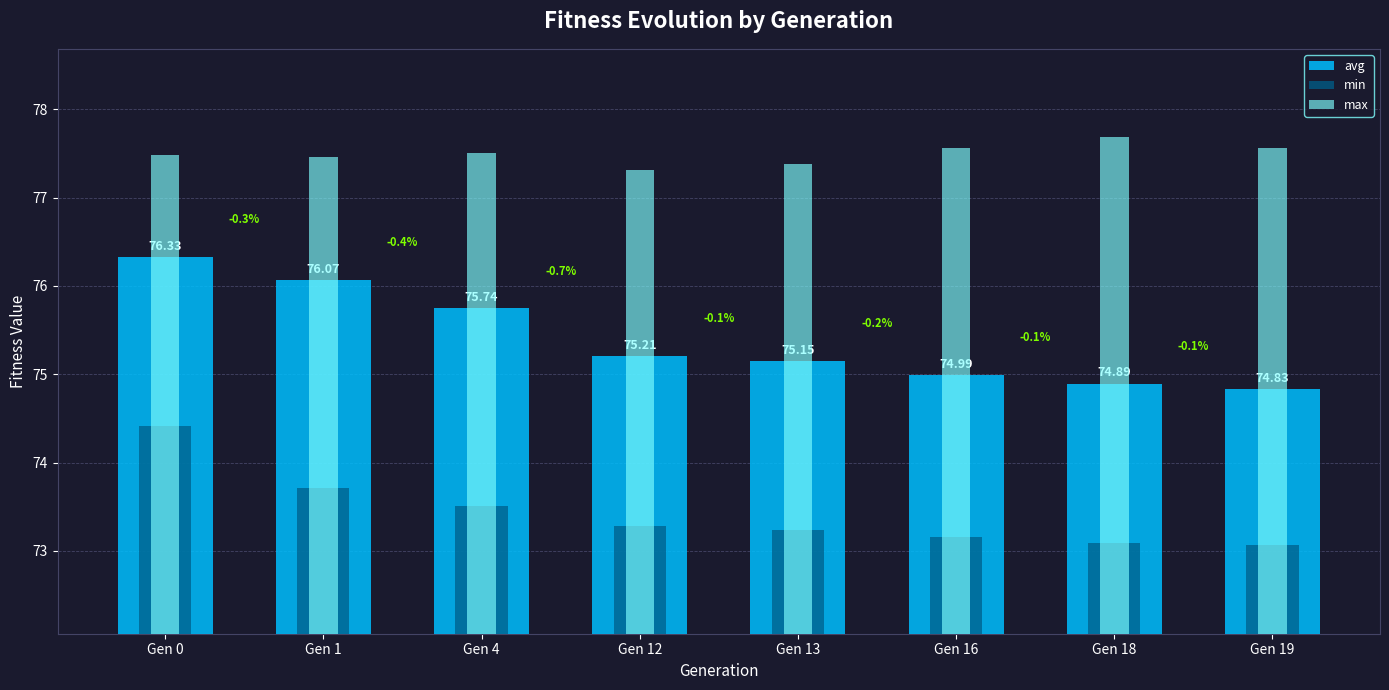

What value does the min series have at Gen 18?

73.1